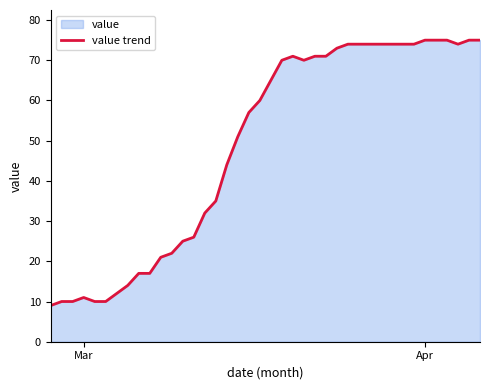

What is the difference between the maximum and minimum values?

66